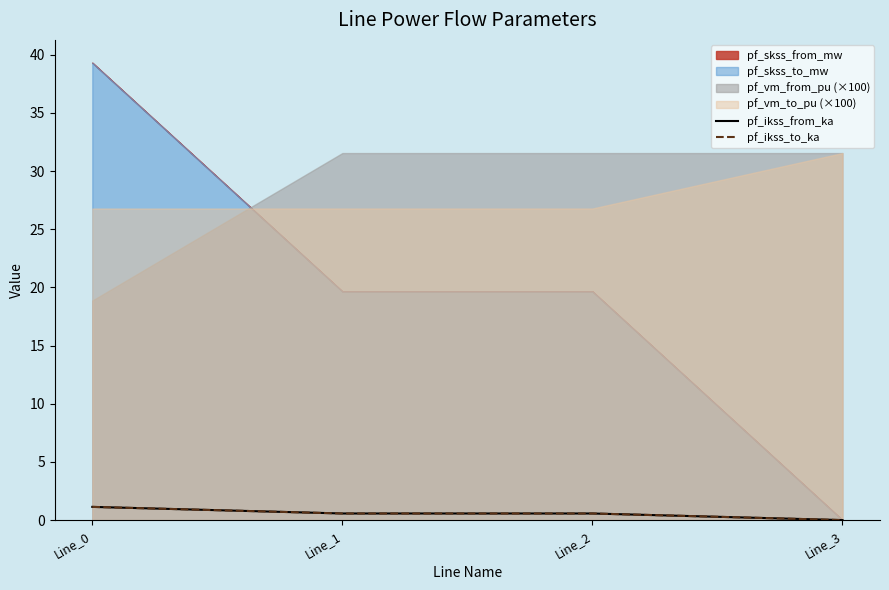

Is the value of pf_ikss_to_ka at Line_2 greater than the value of pf_ikss_from_ka at Line_1?

No